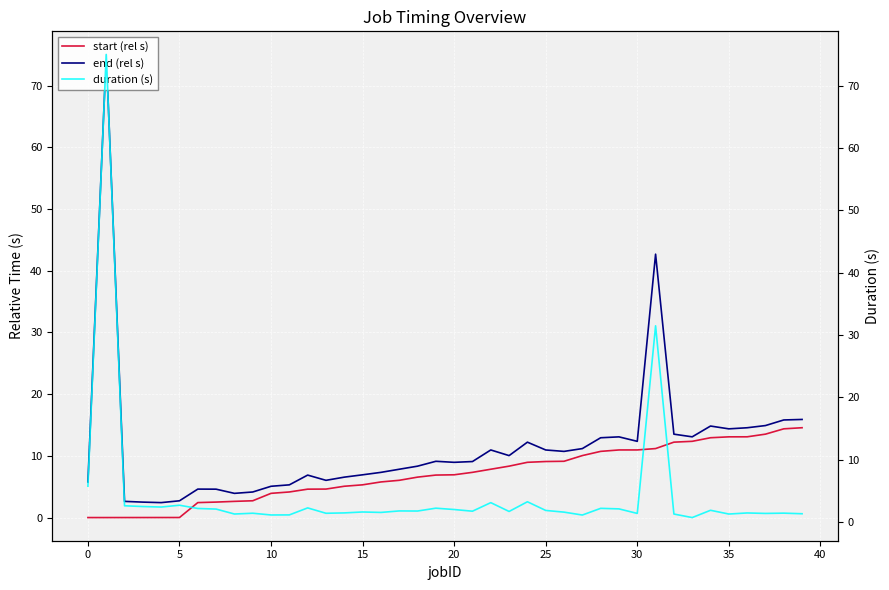

What is the sum of all end (rel s) values?

459.8